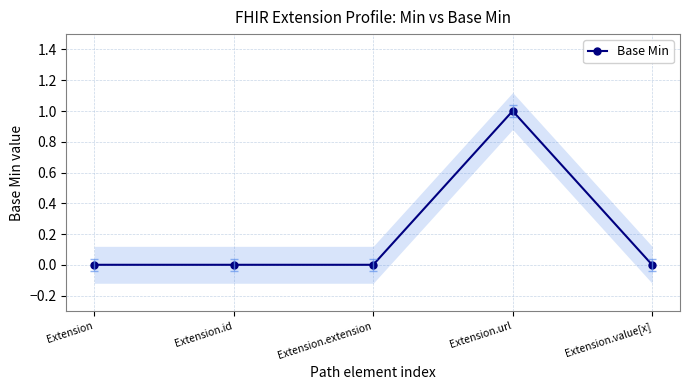

List the labels in order of value, smallest first.

Extension, Extension.id, Extension.extension, Extension.value[x], Extension.url